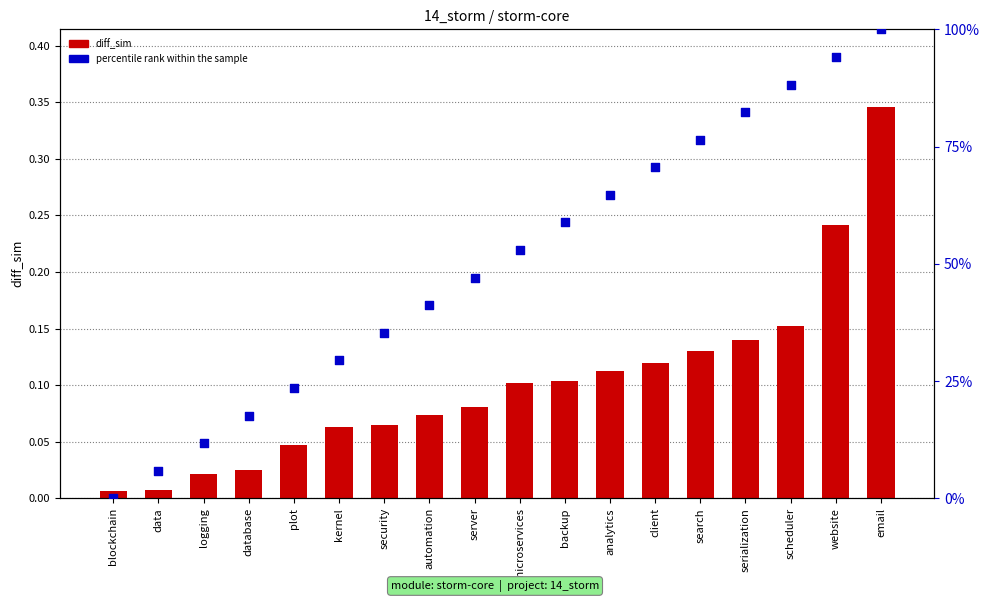

What is the total value across all series at client?

0.4